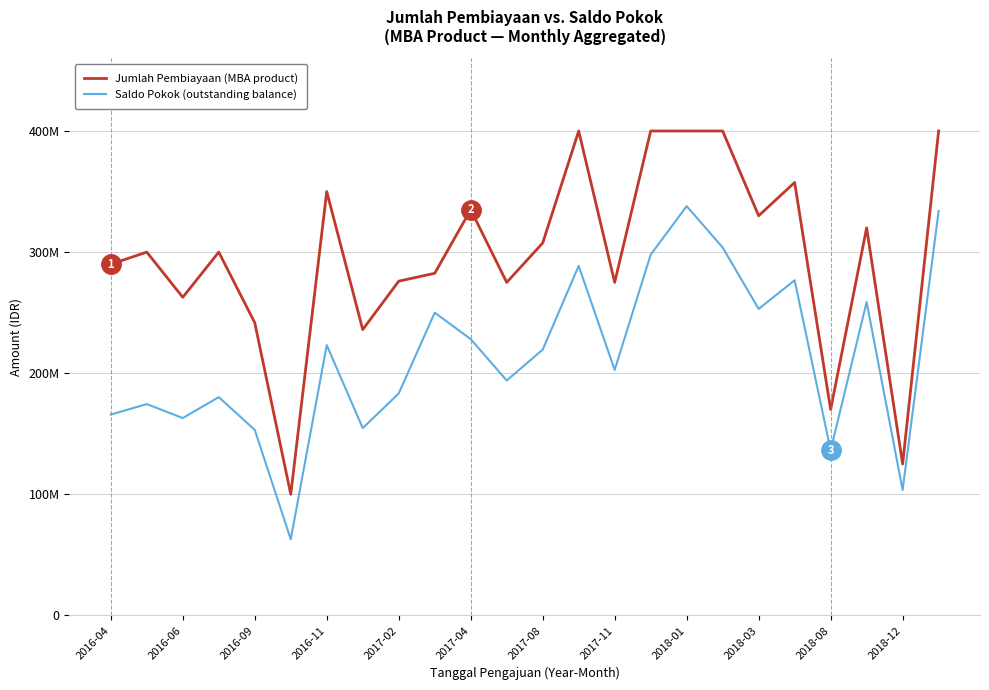

Is this an area chart (filled region under the line)?

No